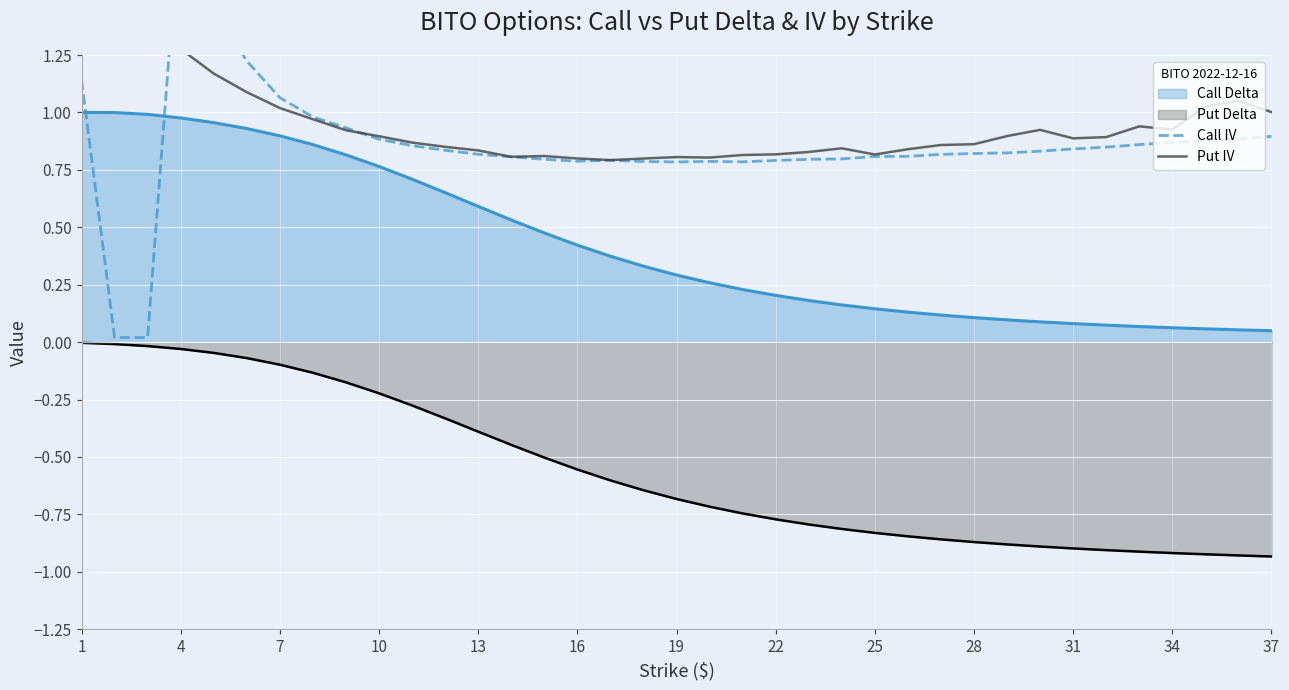

The Put Delta series shows -0.7 at 19. True or false?

True